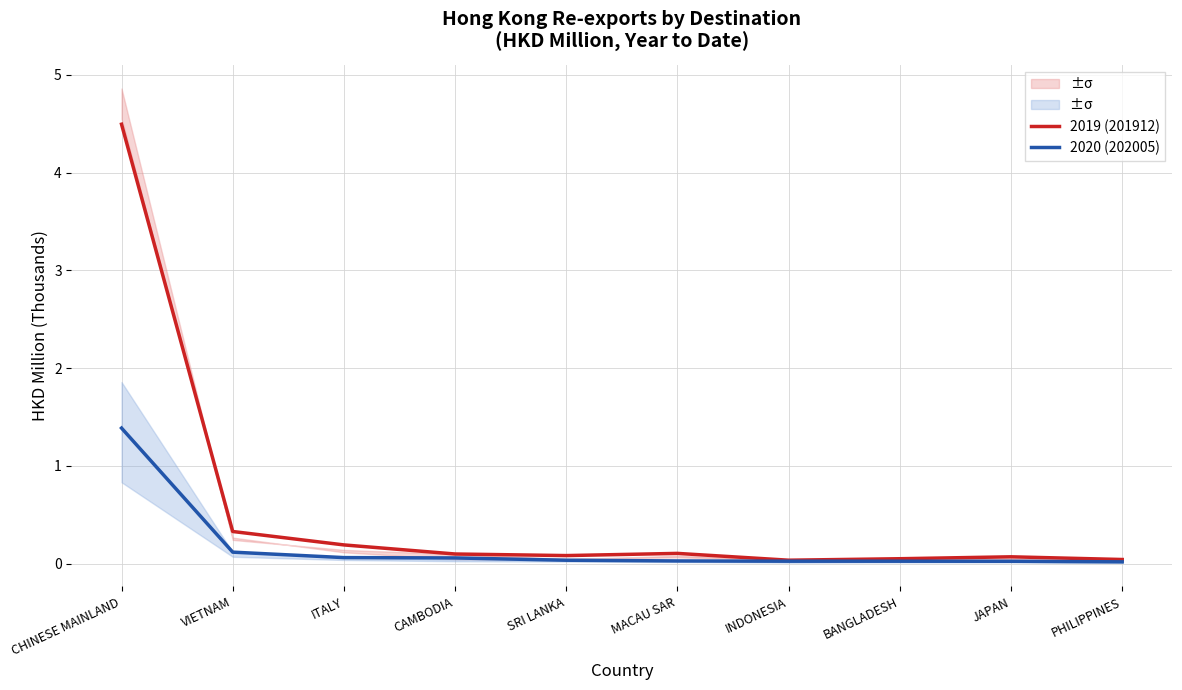

List the series in order of their peak value, lowest first.

2020 (202005), 2019 (201912)